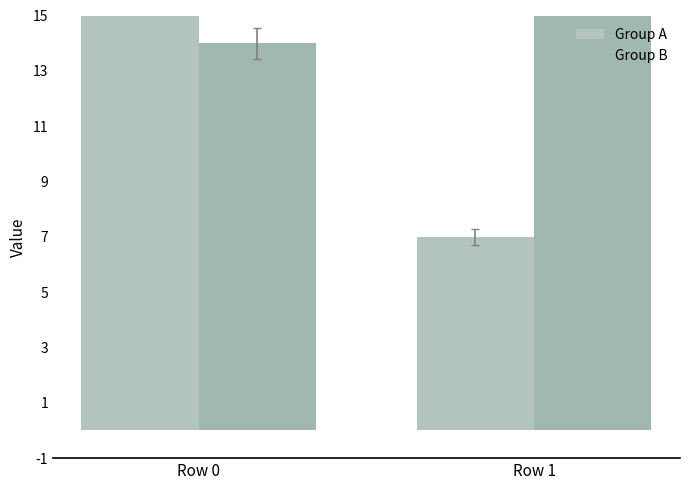

Are the bars horizontal?

No